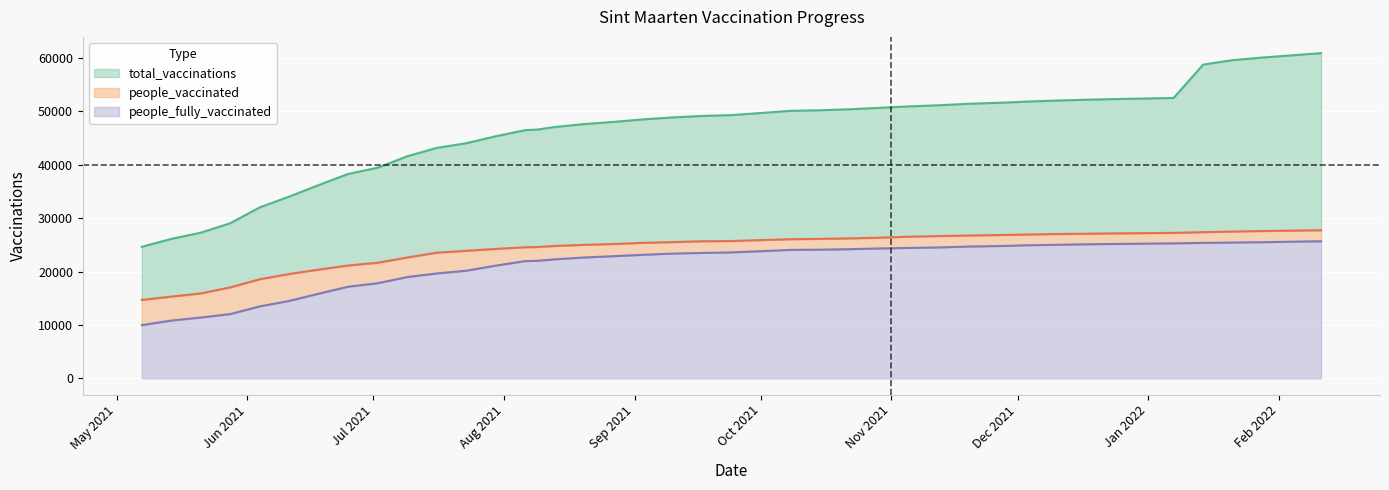

True or false: total_vaccinations and people_fully_vaccinated intersect in this chart.

False